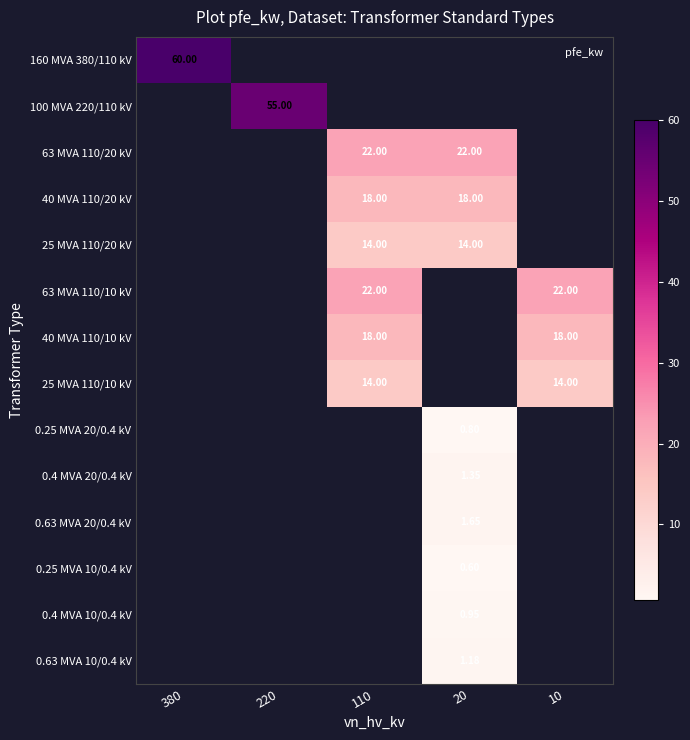

How many values in 0.63 MVA 20/0.4 kV are above zero?

1